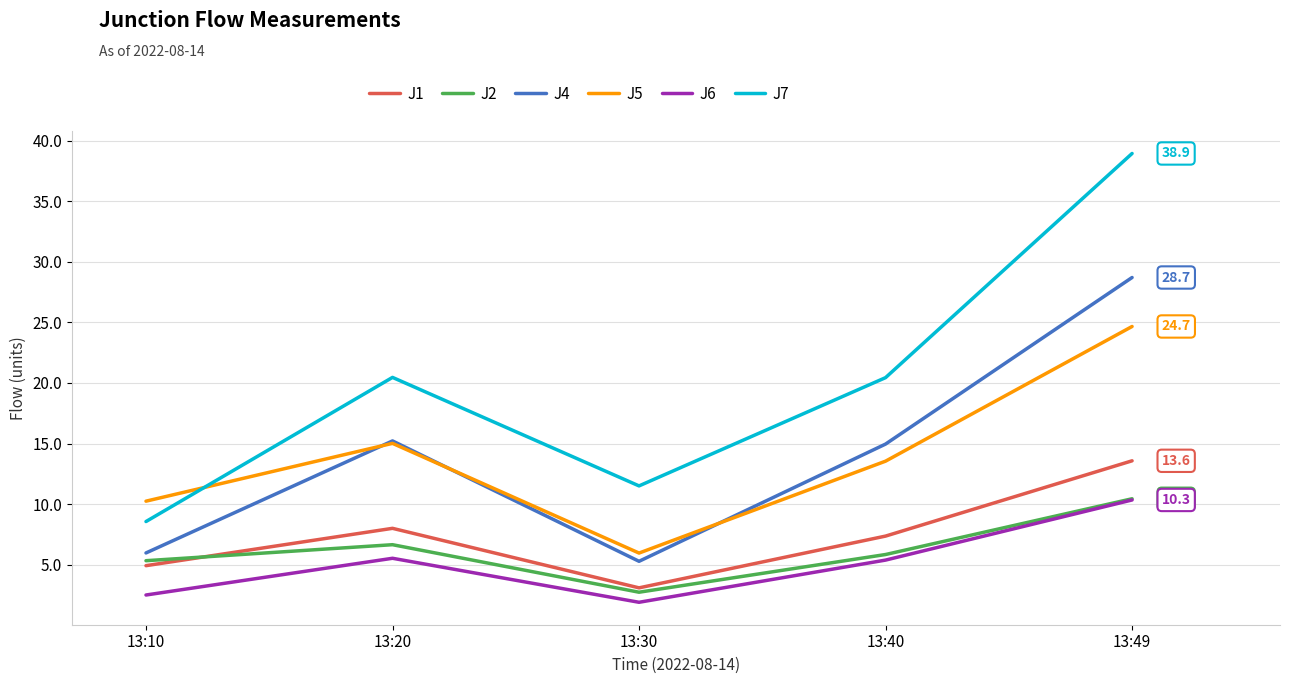

What is the difference between the J7 values at 13:40 and 13:49?

18.5